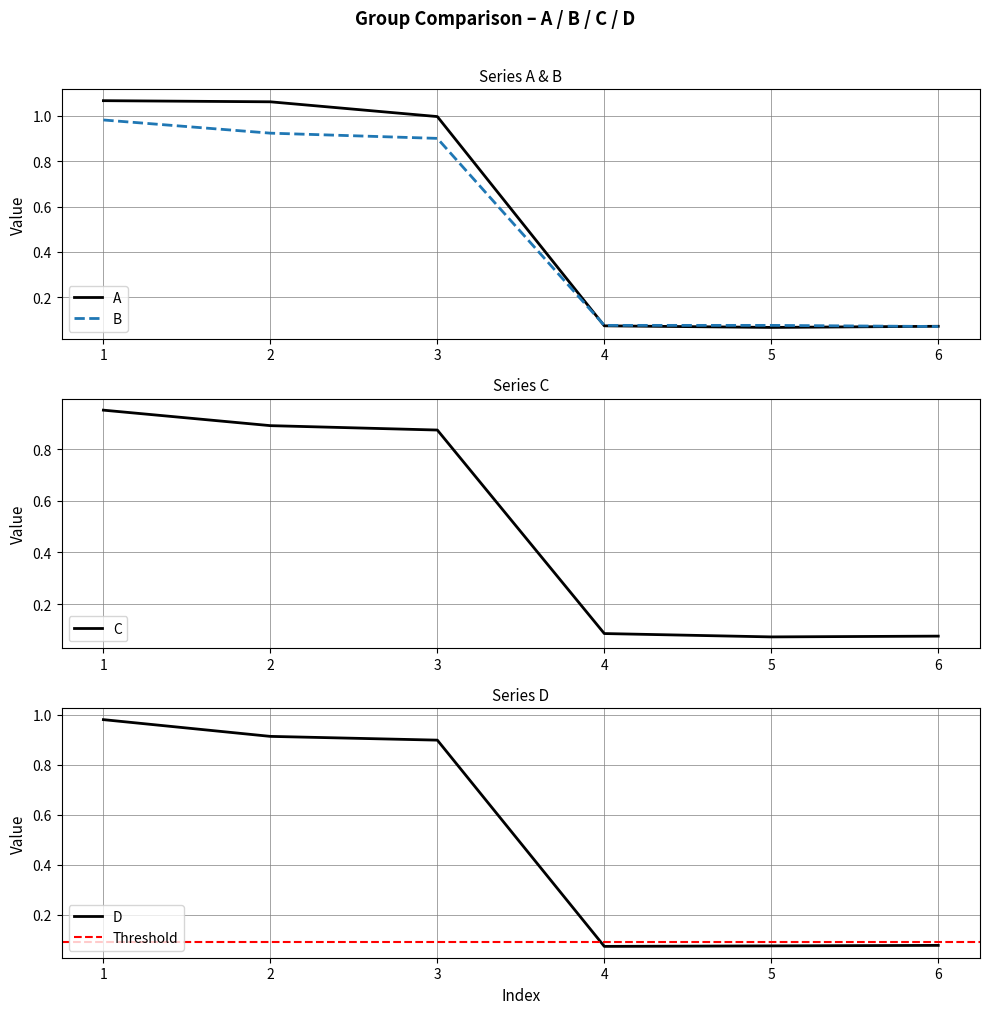

Which series changed the most between 3 and 5?

A